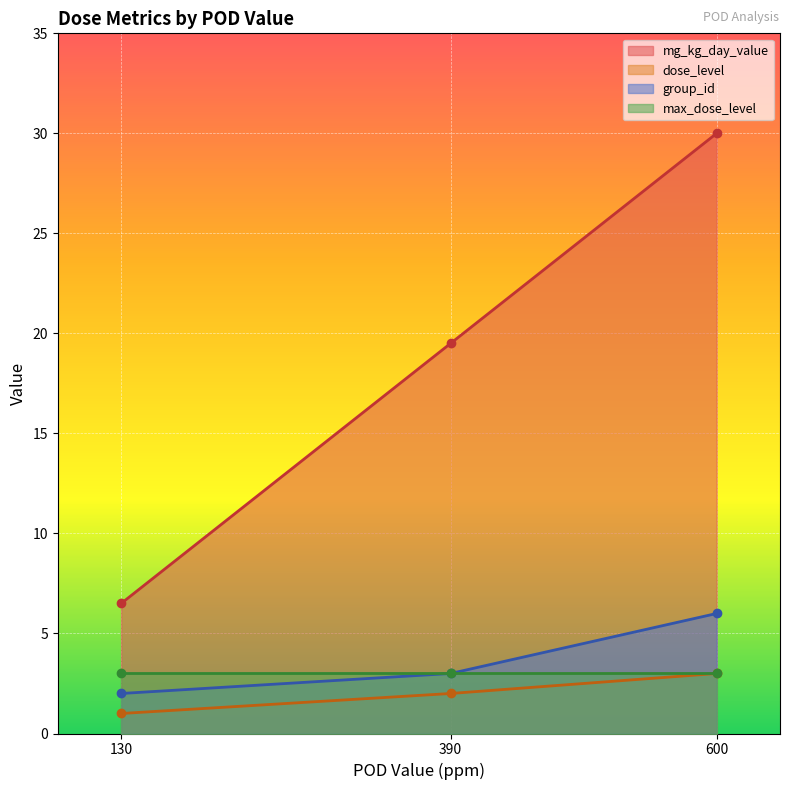

What is the value of the mg_kg_day_value point at the 1st from the left?

6.5